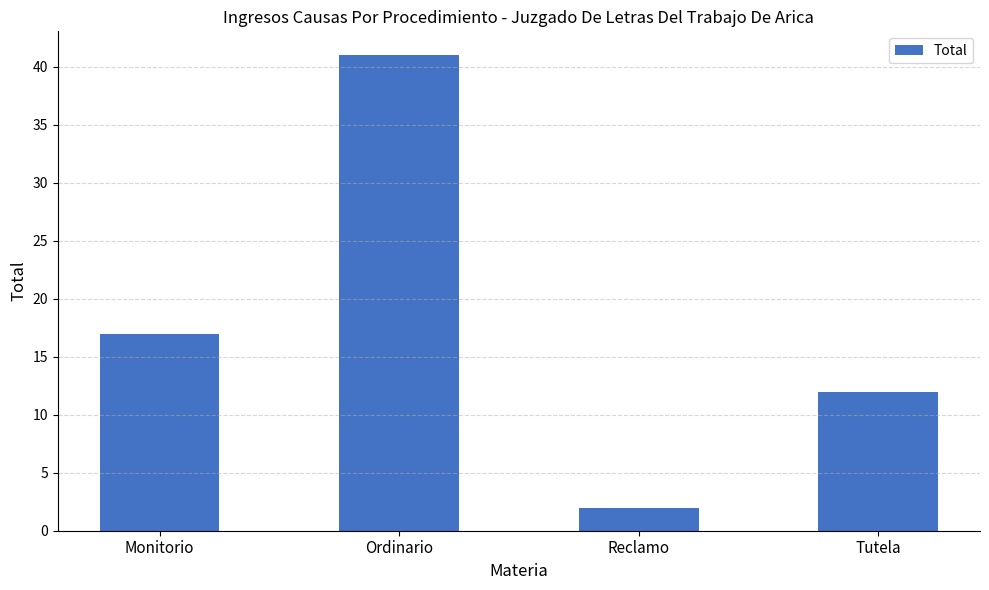

Rank the categories by value from lowest to highest.

Reclamo, Tutela, Monitorio, Ordinario